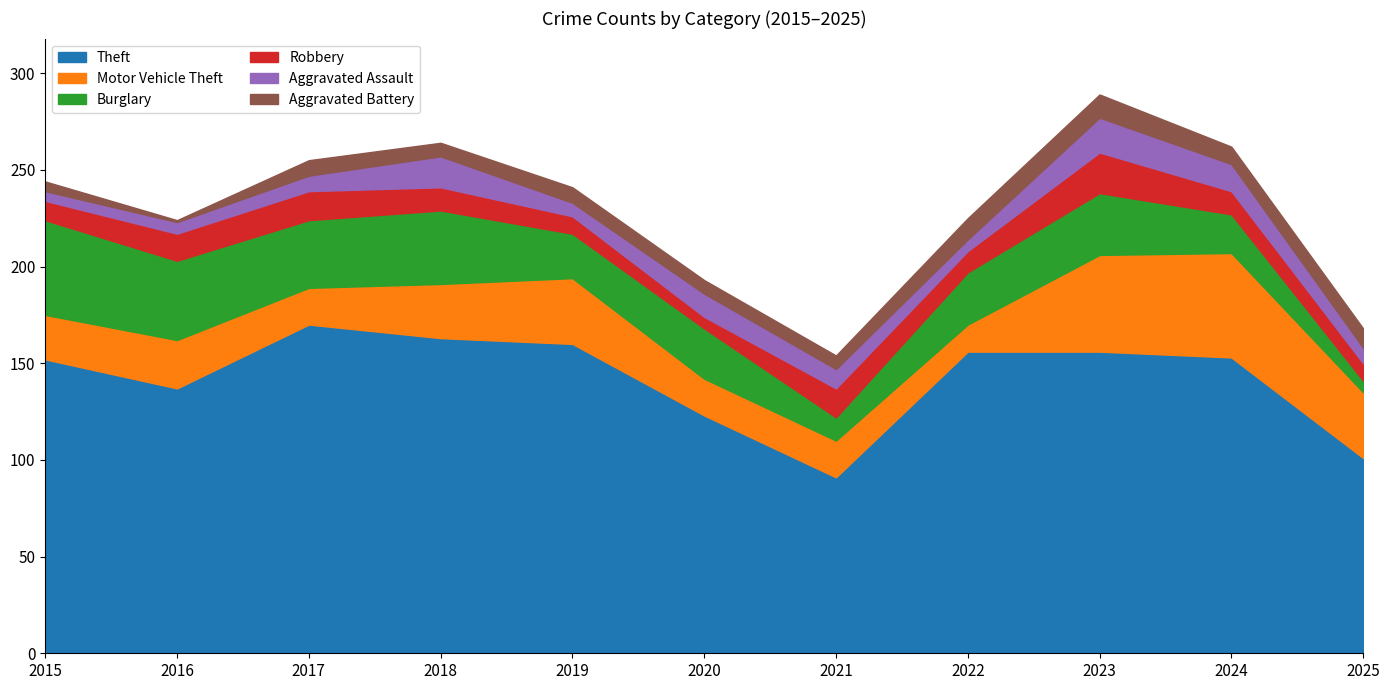

At which category is the sum across all series the highest?

2023